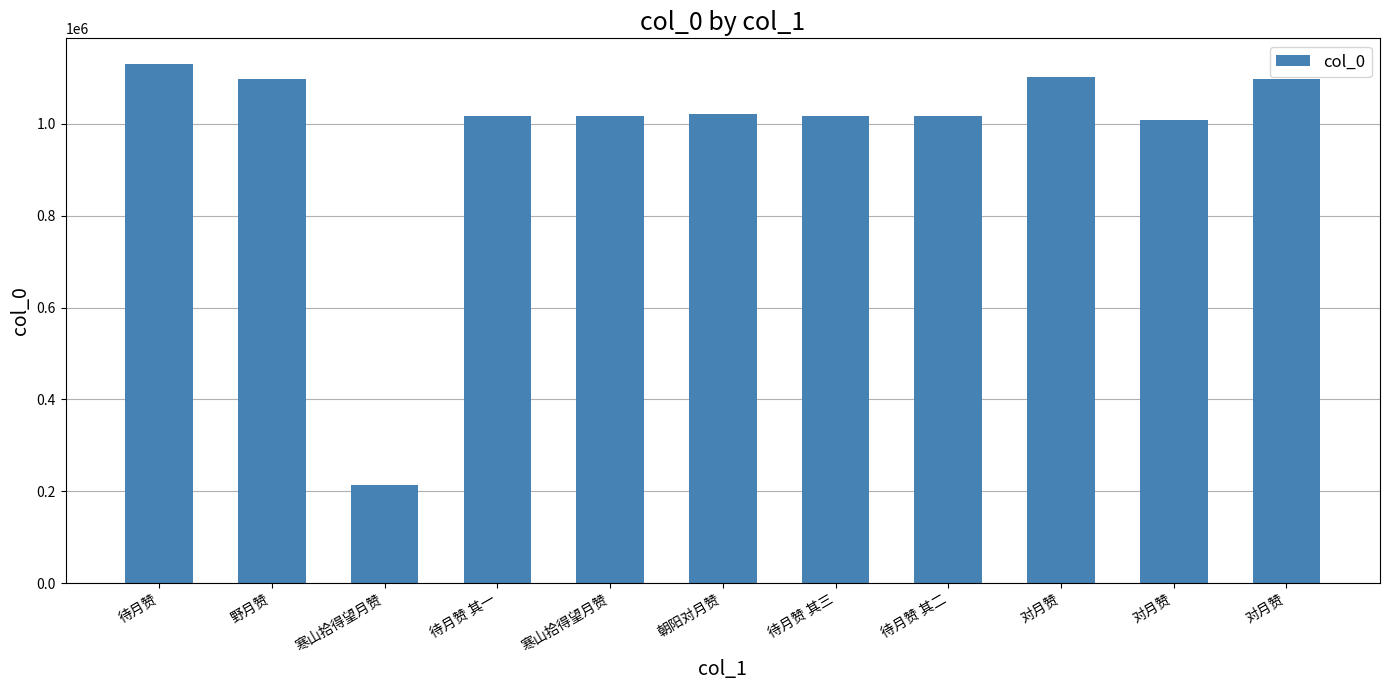

Is it true that the value at 对月赞 is 1098444?

True